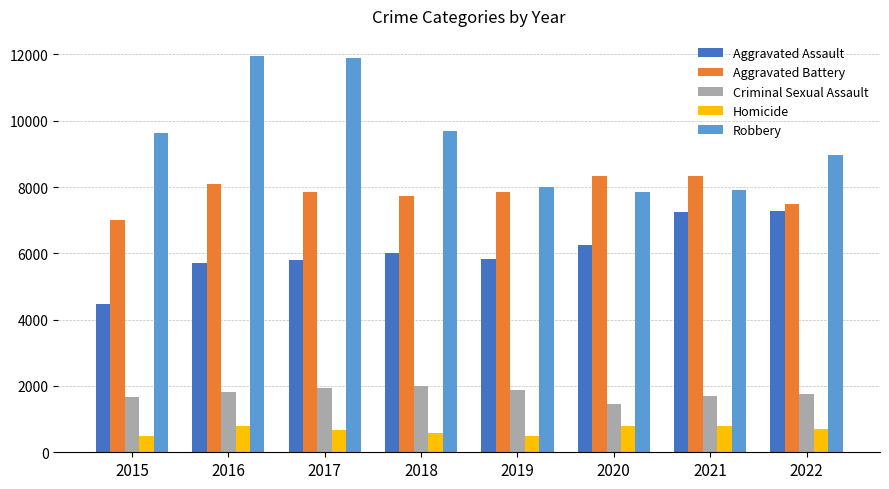

How many values in the Criminal Sexual Assault series are below 1824?

4